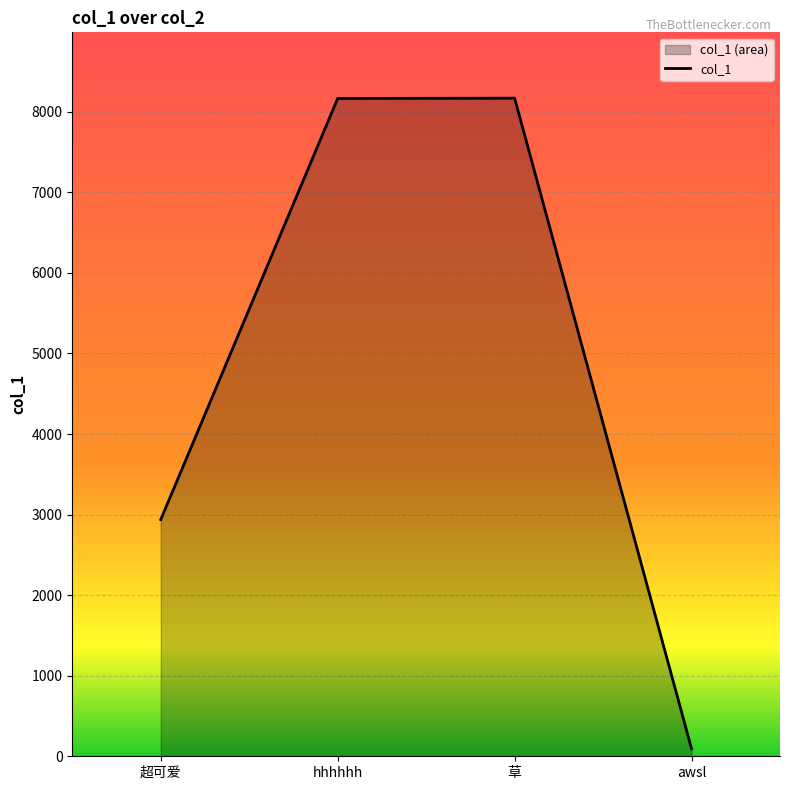

Count the number of values greater than 8165.

2